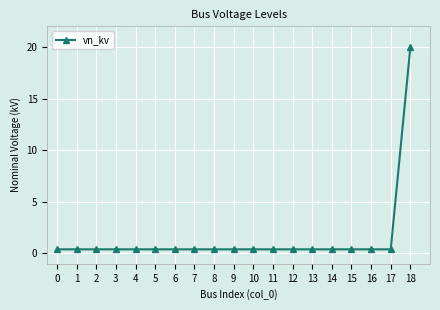

What is the average value?

1.4